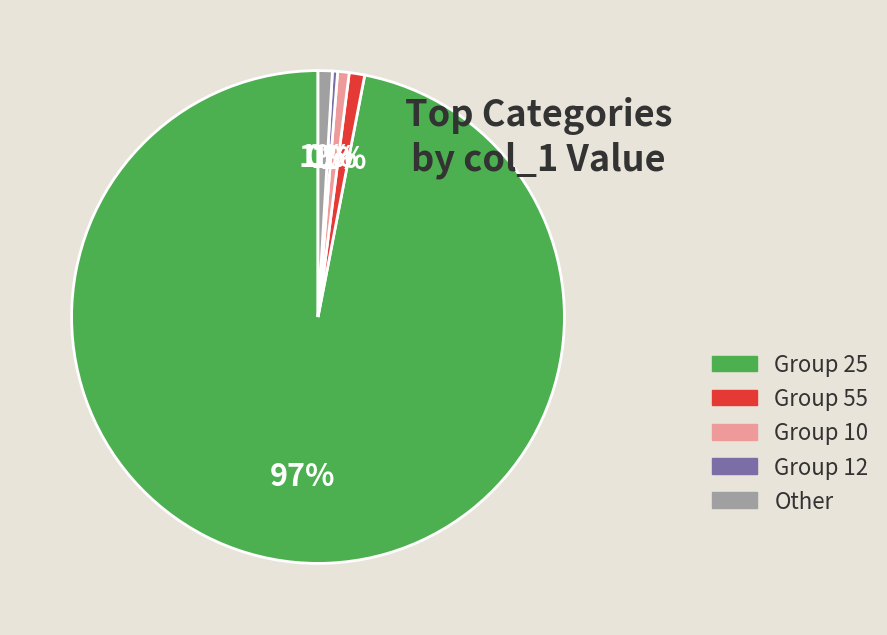

To the nearest percent, what is the average slice percentage?

20%